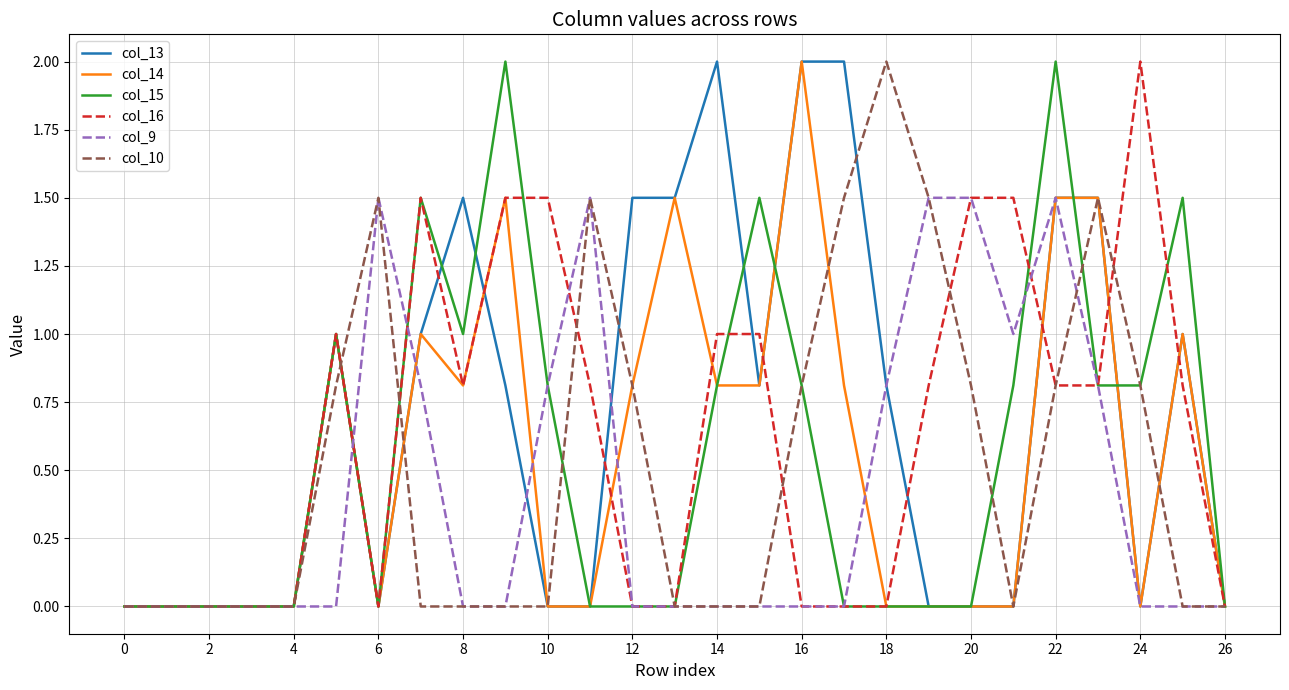

True or false: col_9 and col_13 intersect in this chart.

True